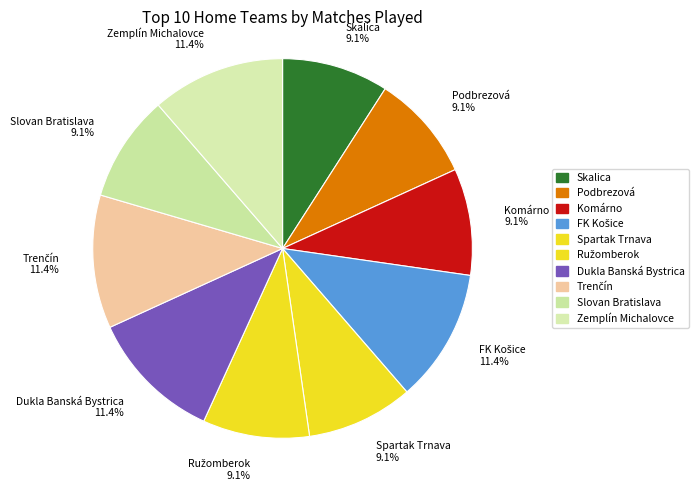

Count the number of slices in the pie.

10